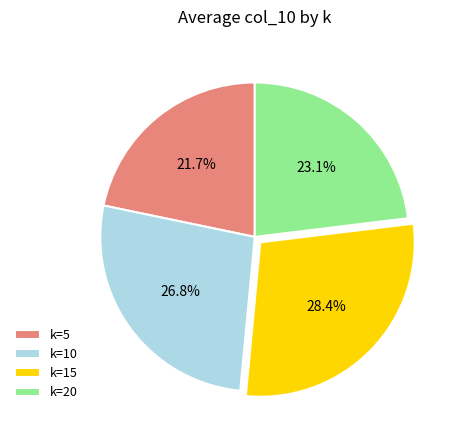

What is the smallest slice in the pie chart?

k=5